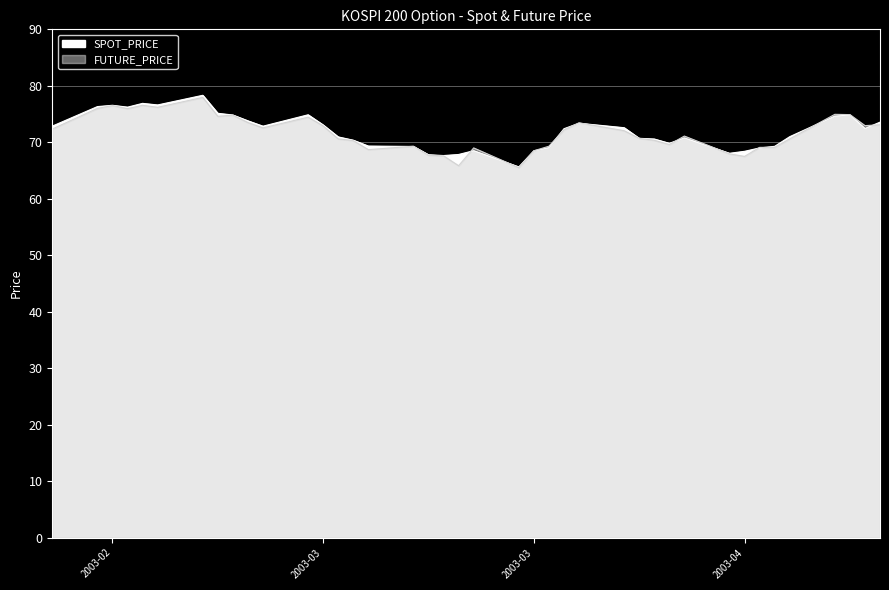

Which category has the highest value across all series?

2003-02-24